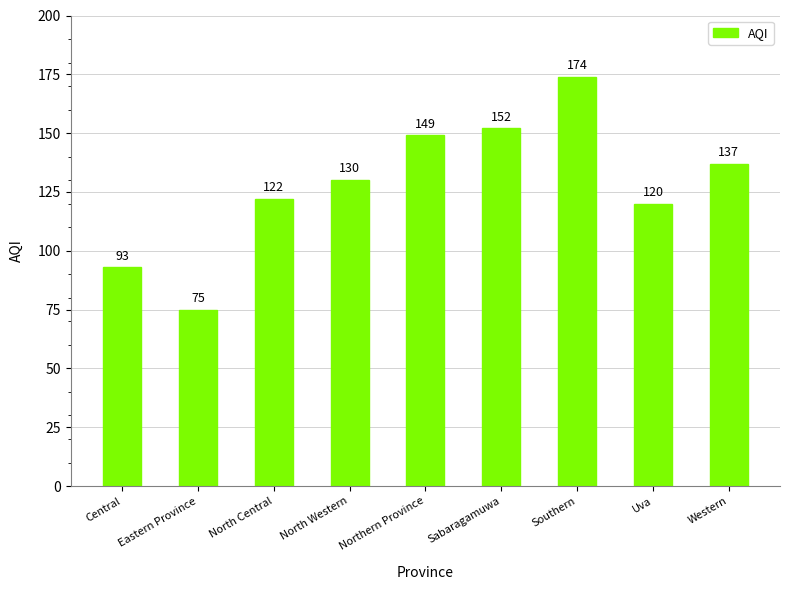

How many data points are less than 130?

4